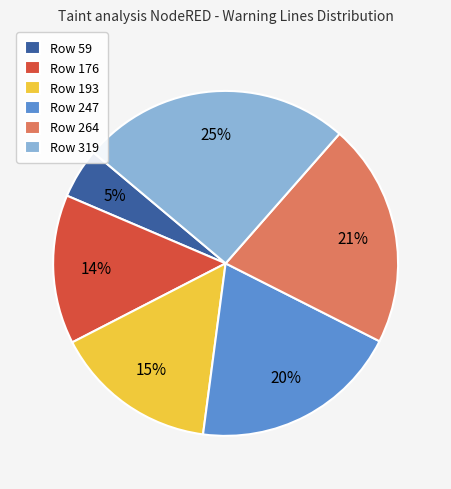

Between Row 319 and Row 193, which is larger?

Row 319